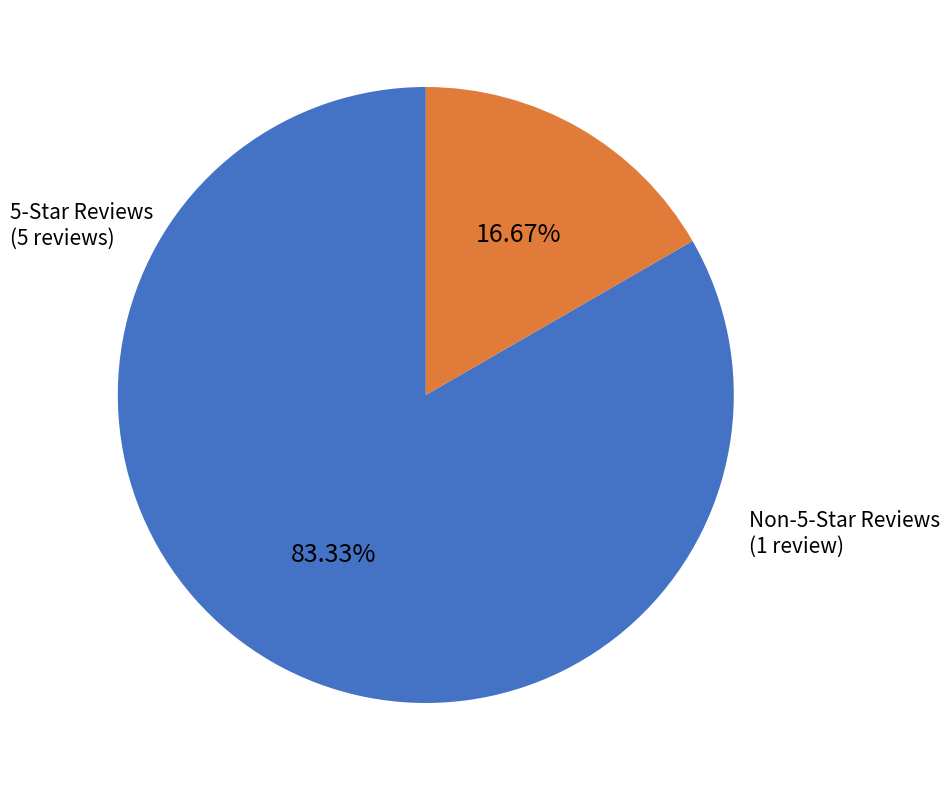

Is there a majority slice in this chart?

Yes